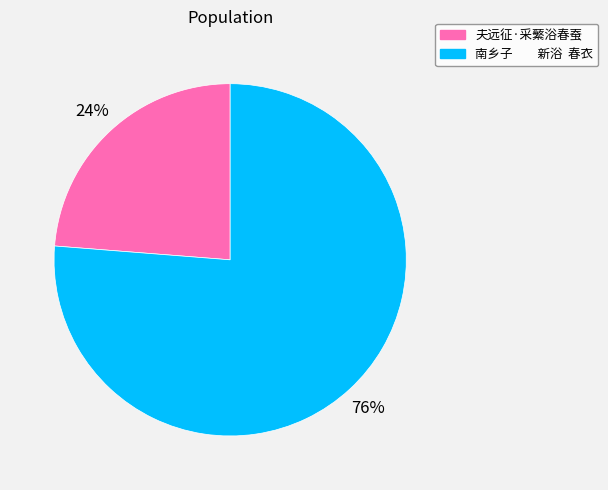

What is the smallest slice in the pie chart?

夫远征·采蘩浴春蚕